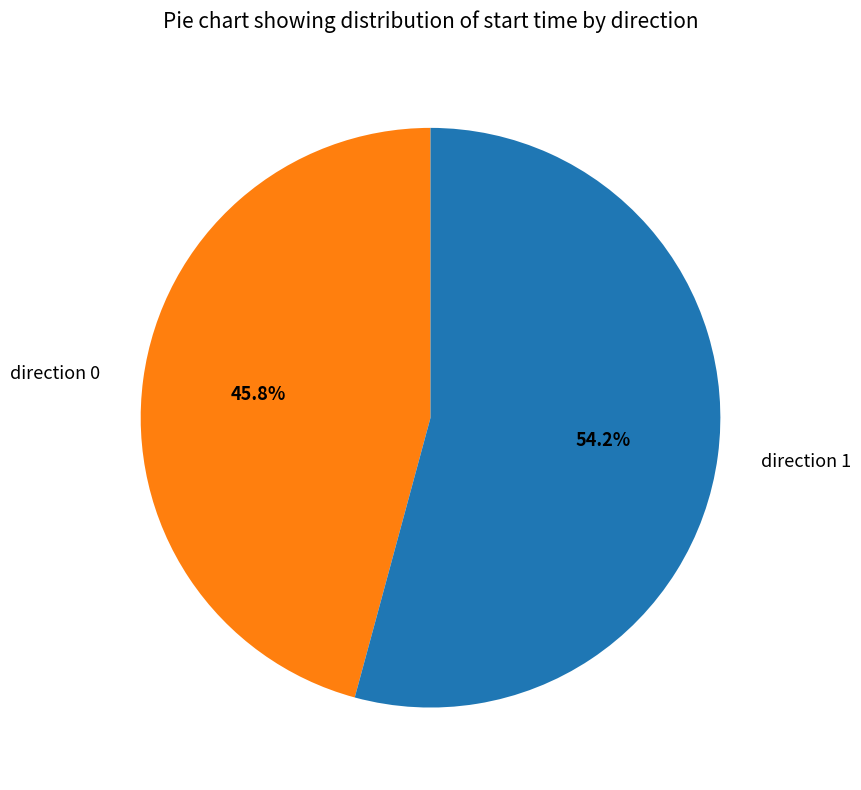

To the nearest percent, what is the difference between the direction 0 and direction 1 slice percentages?

8%